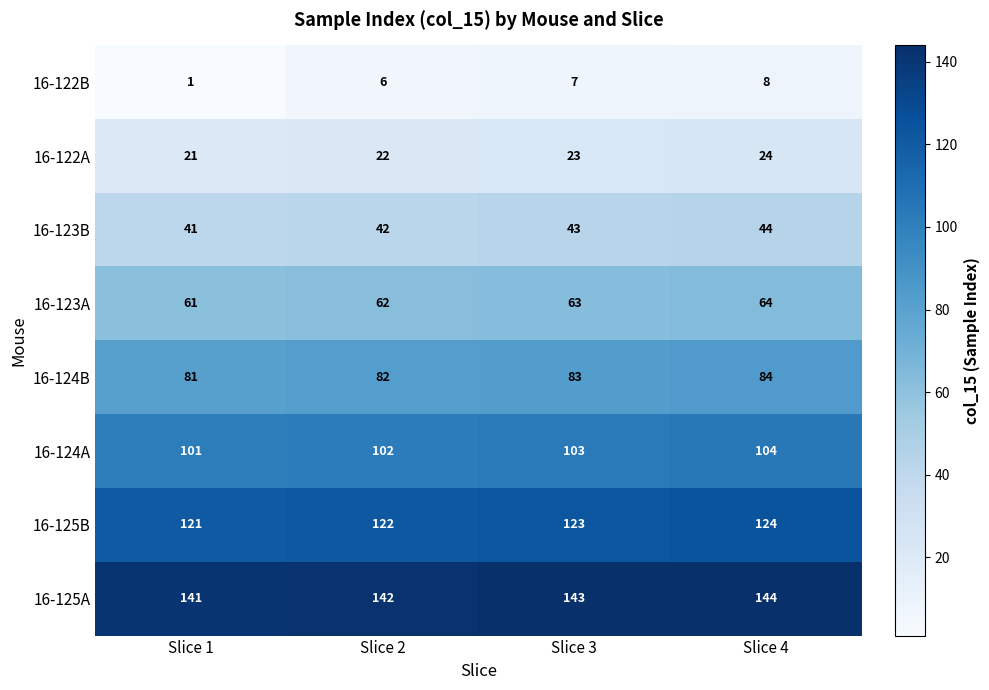

At which label does 16-125A reach its peak?

Slice 4